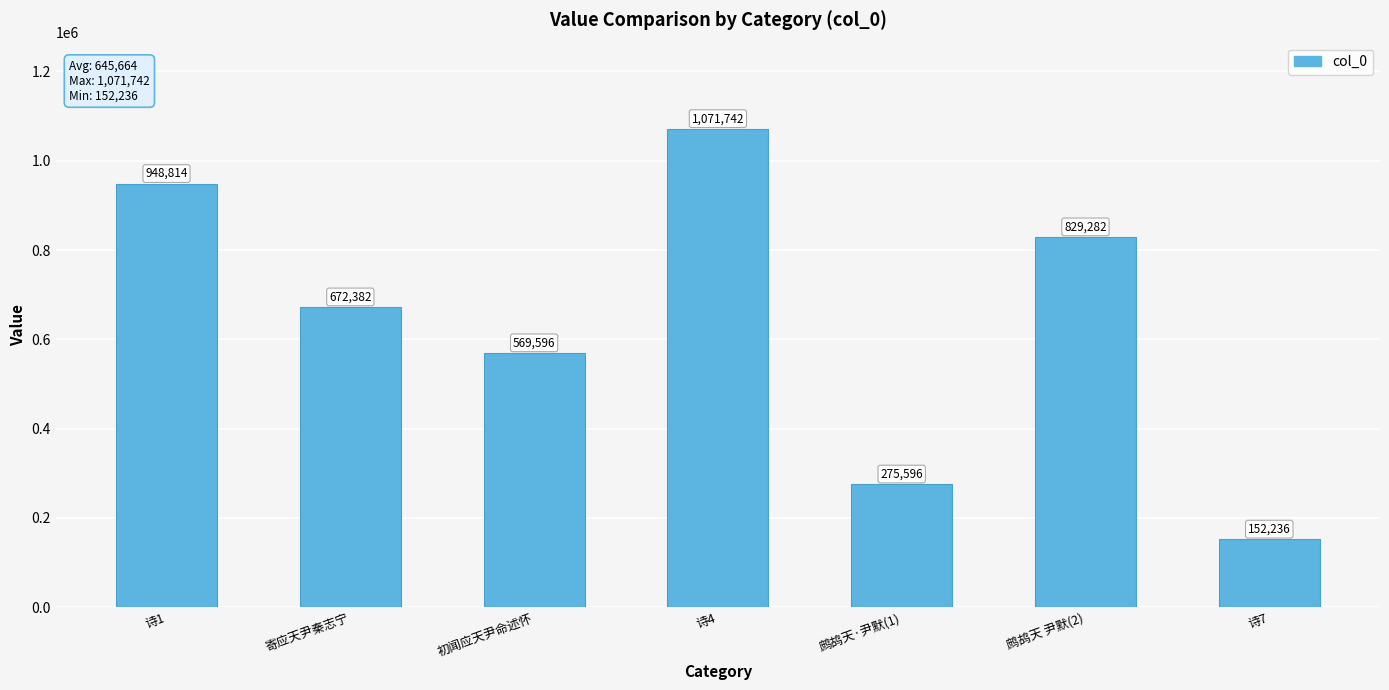

Is it true that the value at 诗1 is 230044?

False